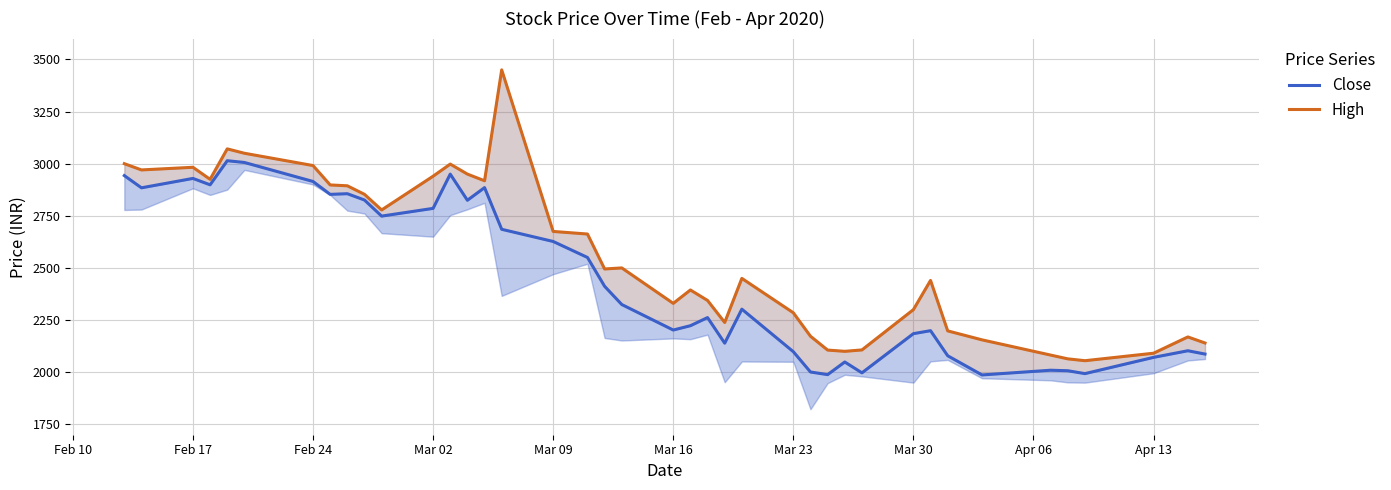

At how many categories does at least one series exceed 2877?

14